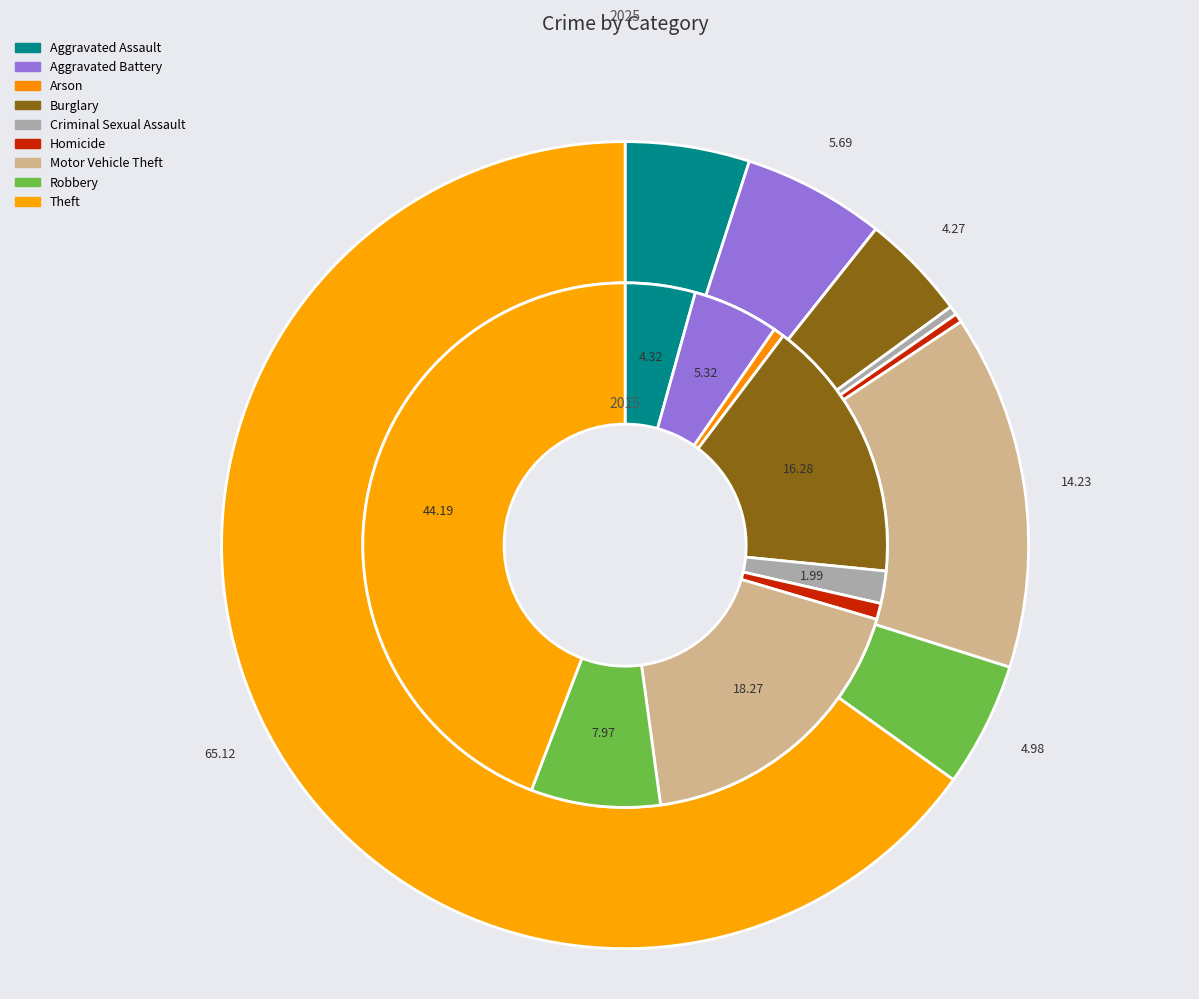

To the nearest percent, what portion does Robbery represent?

5%